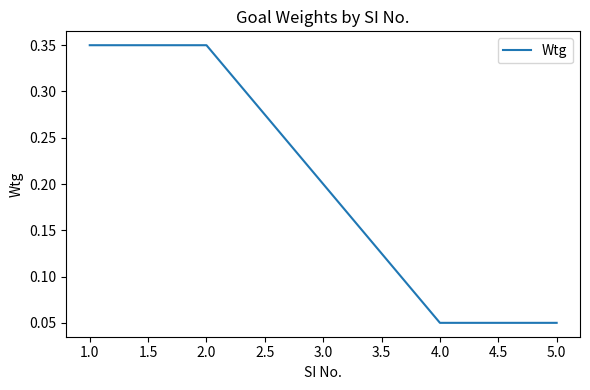

The value at 1.0 is 0.1. True or false?

False